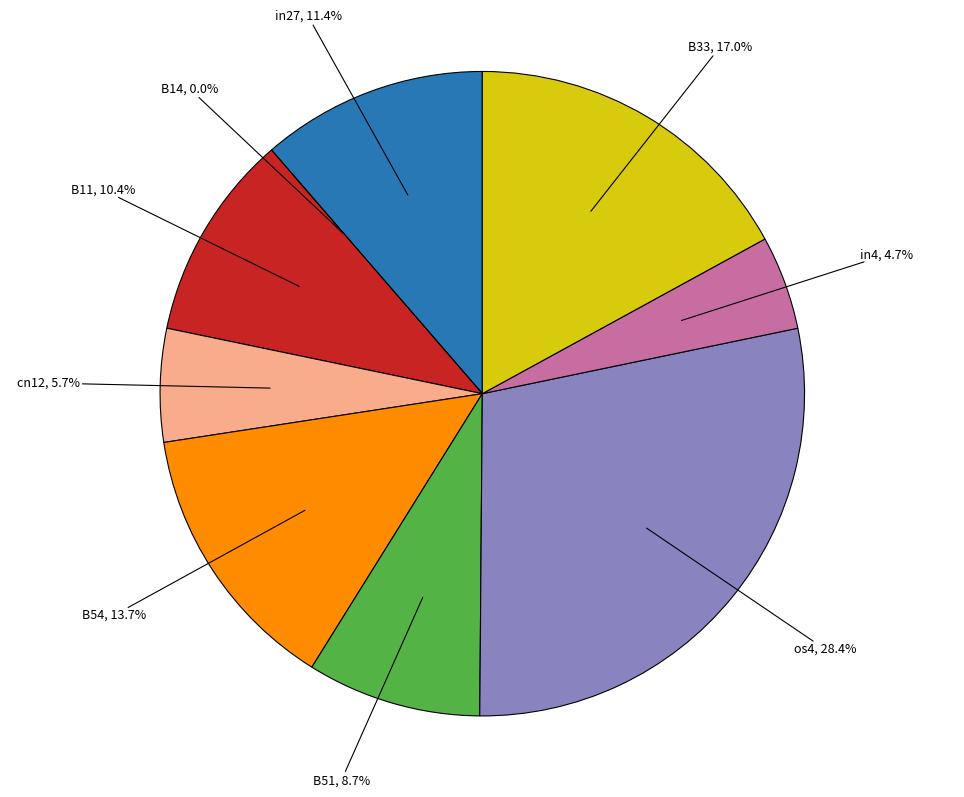

How many segments does this pie chart have?

9